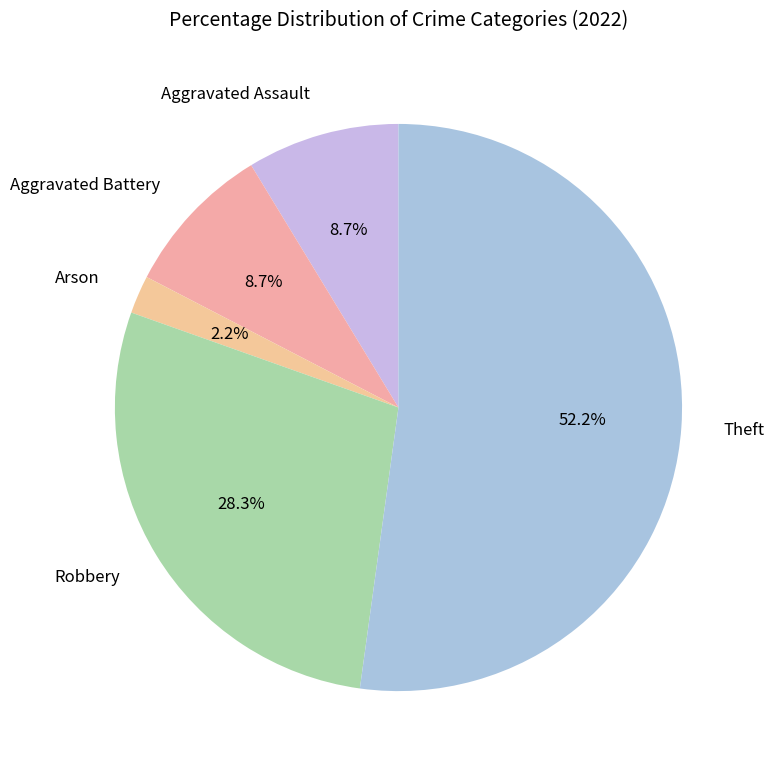

Does any single category account for the majority?

Yes